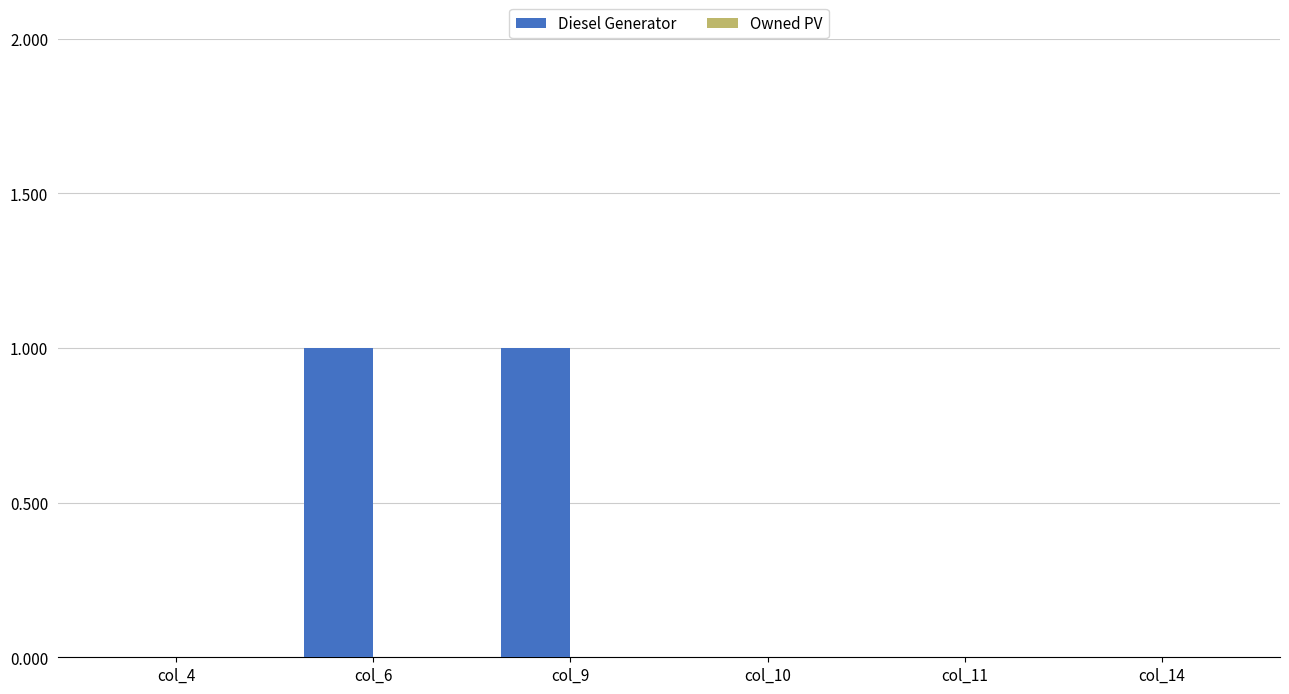

Between col_6 and col_14, which is larger?

col_6